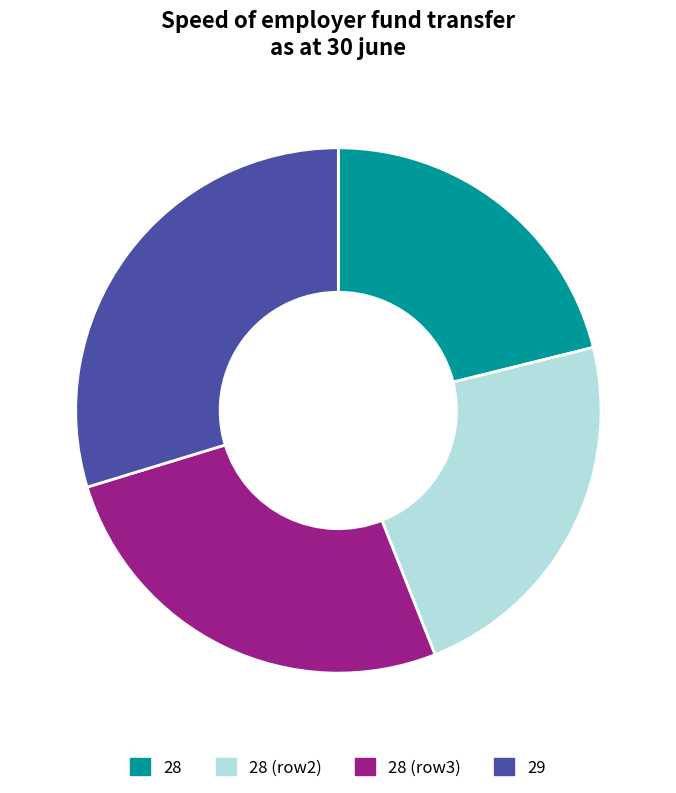

Between 28 and 28, which is larger?

28